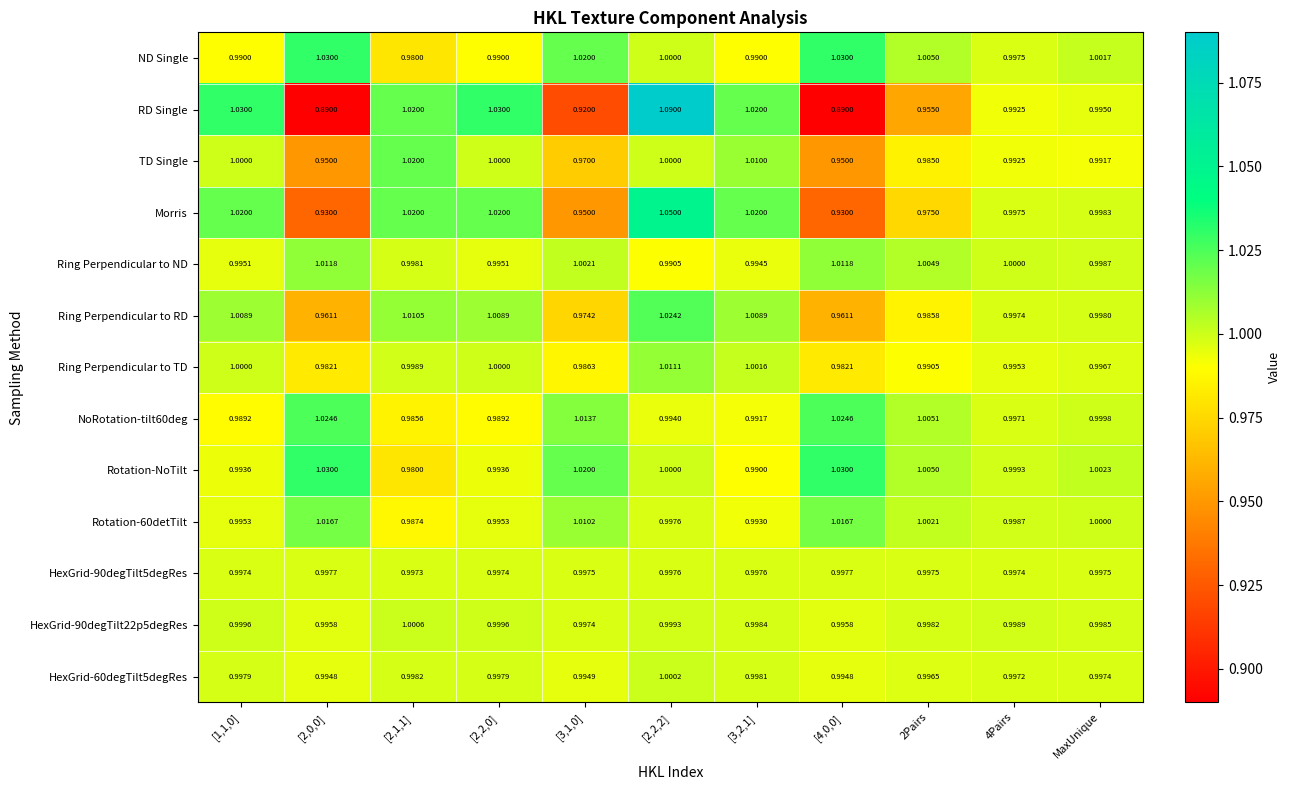

Which series has the widest spread of values?

RD Single